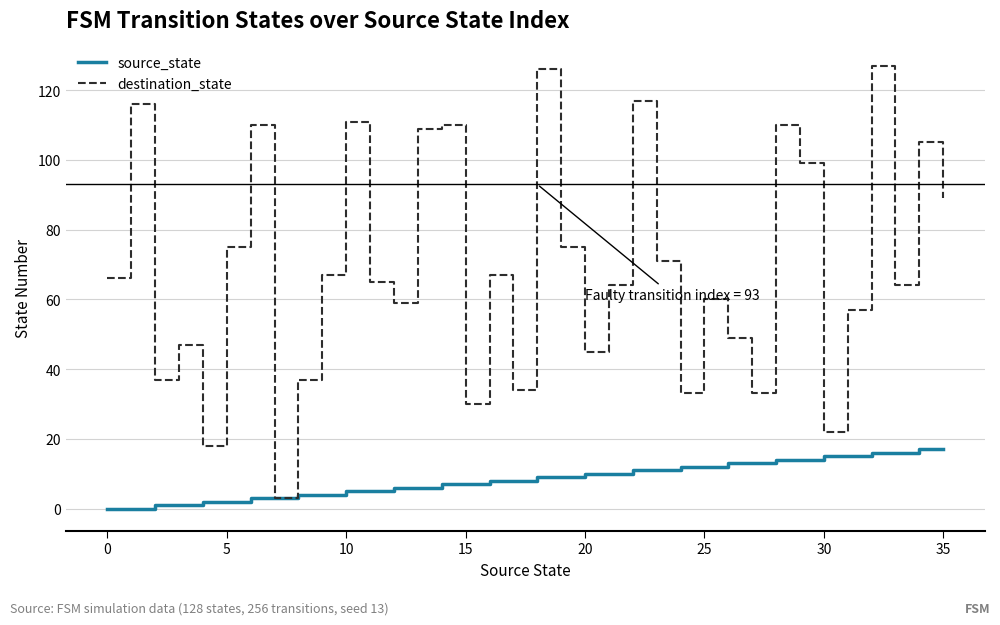

What is the sum of all destination_state values?

2507